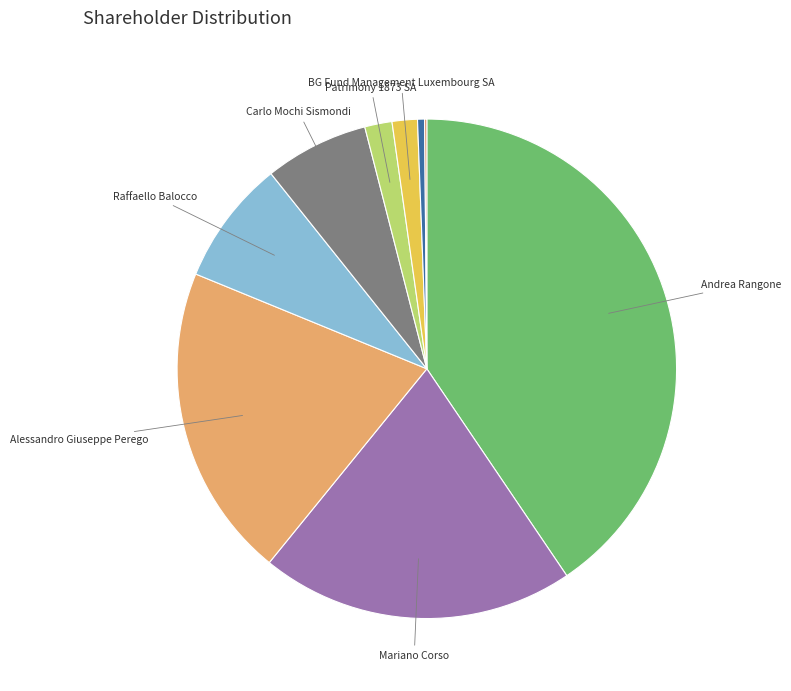

Does any single category account for the majority?

No